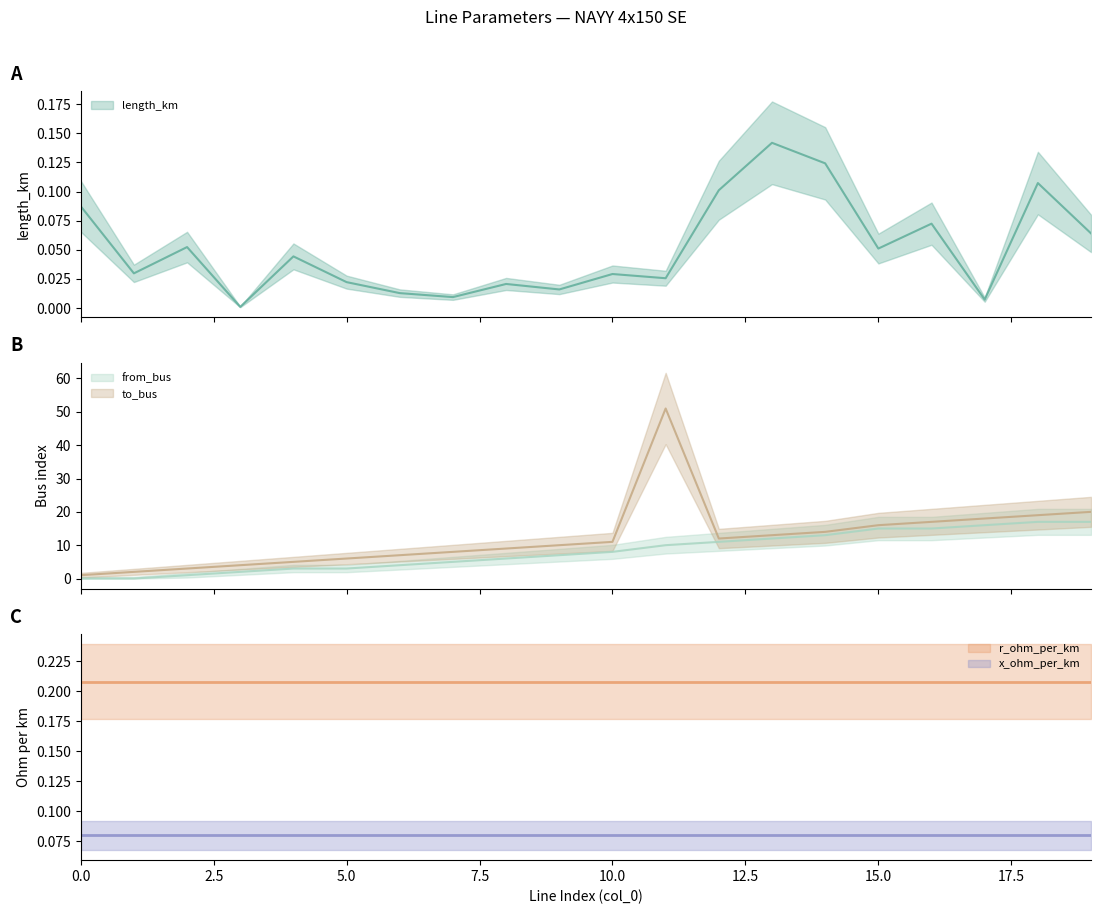

List the labels in order of to_bus value, largest first.

11, 19, 18, 17, 16, 15, 14, 13, 12, 10, 9, 8, 7, 6, 5, 4, 3, 2, 1, 0